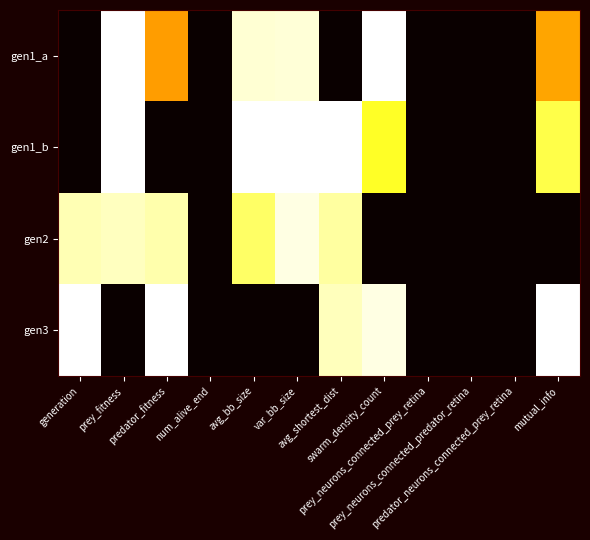

At generation, list the series in order from smallest to largest.

gen1_a, gen1_b, gen2, gen3